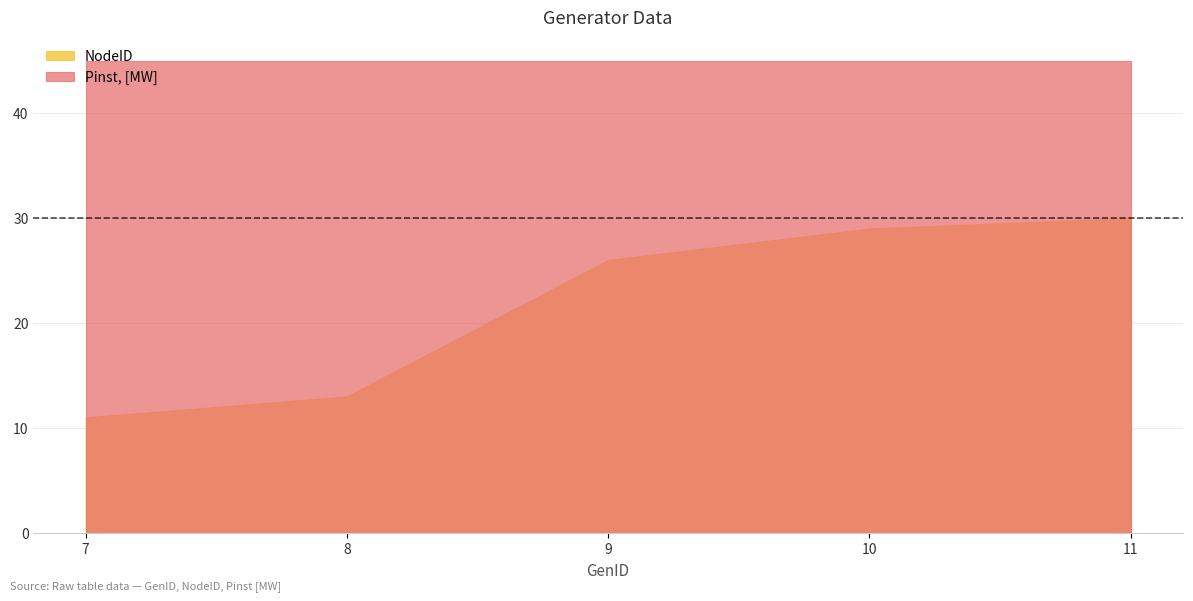

Which label corresponds to the largest value in the chart?

7